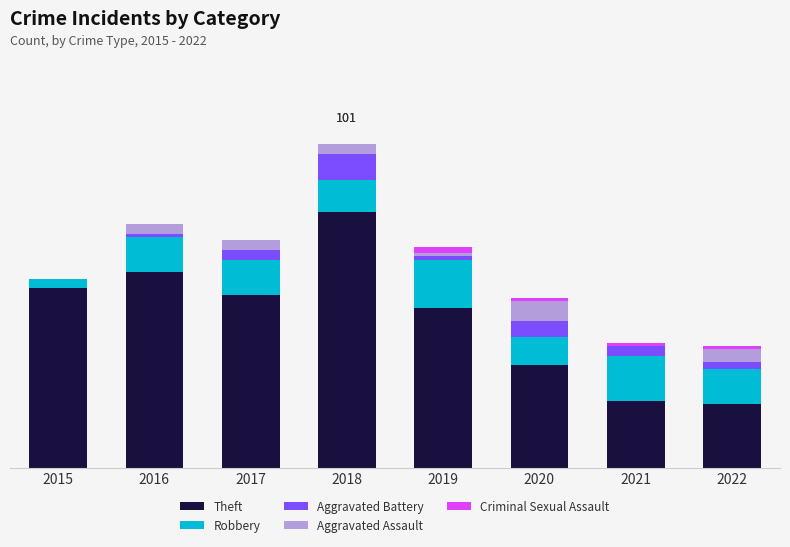

What are all the series names shown in the legend?

Theft, Robbery, Aggravated Battery, Aggravated Assault, Criminal Sexual Assault